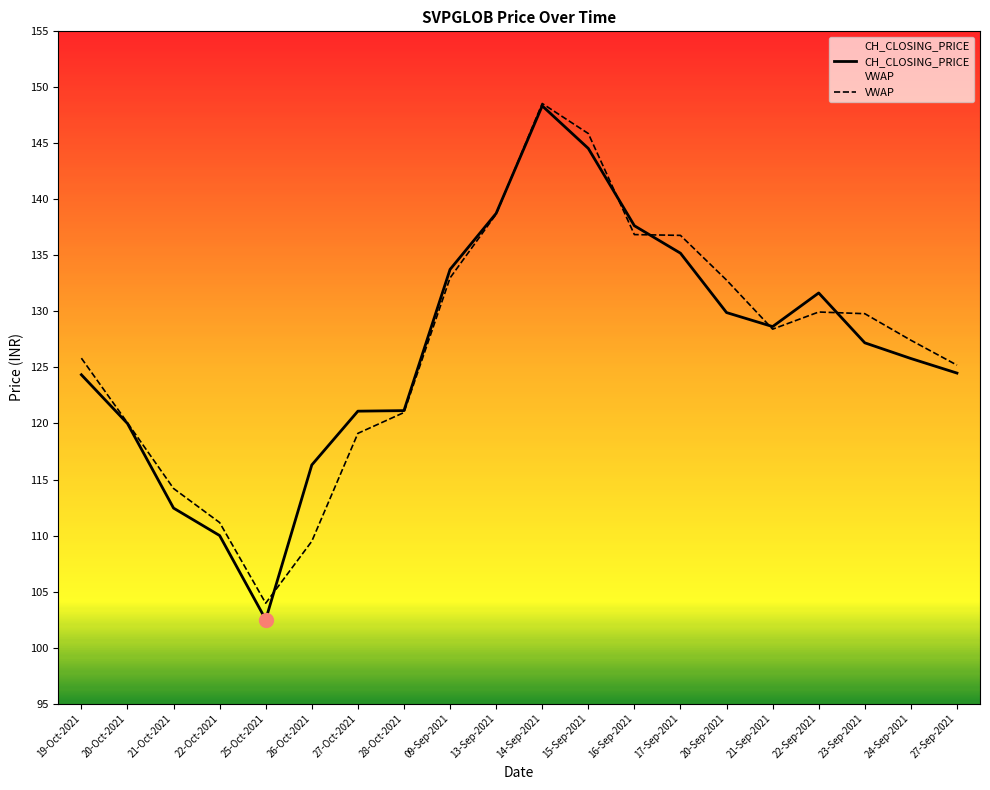

At which category is the sum across all series the highest?

14-Sep-2021